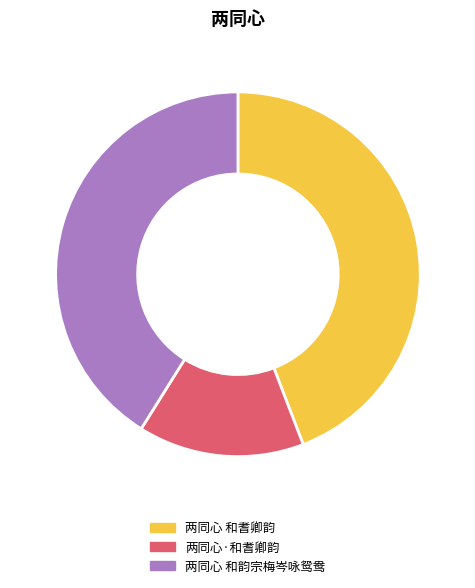

Is the sum of 两同心 和耆卿韵 and 两同心 和韵宗梅岑咏鸳鸯 greater than half?

Yes